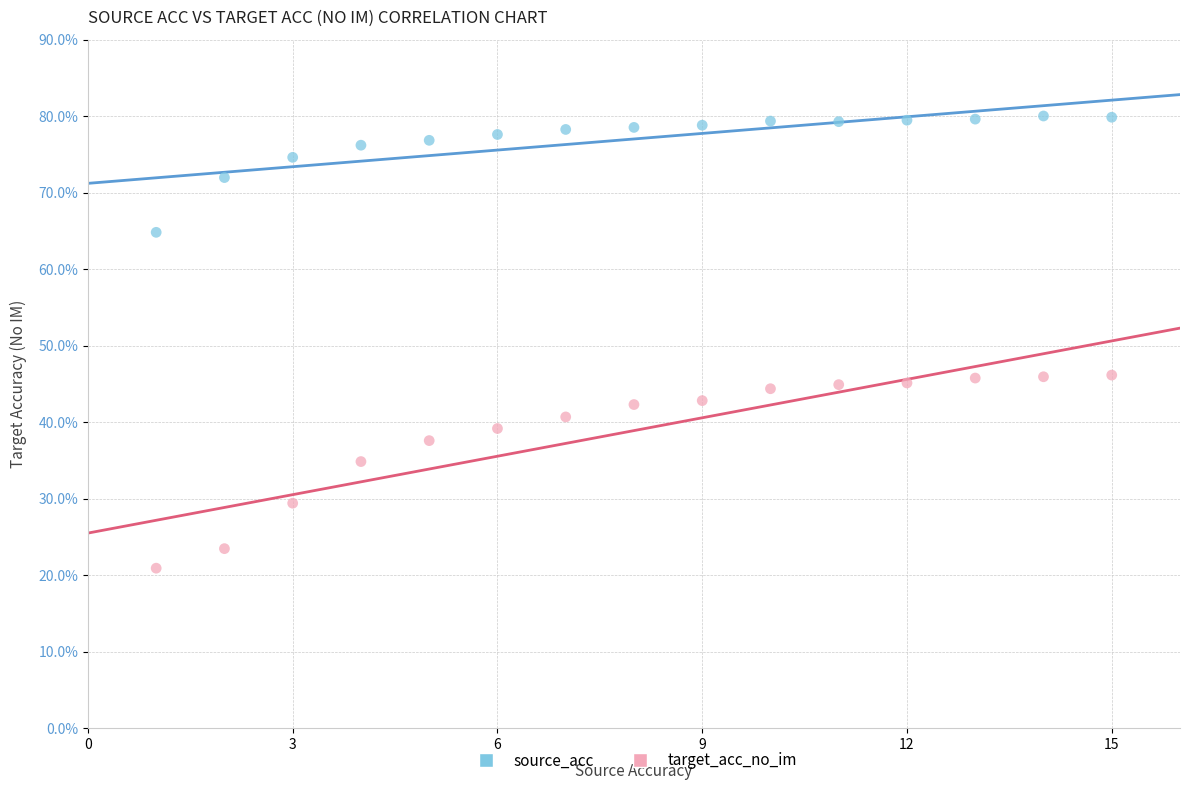

Which series contains the lowest Y value?

target_acc_no_im